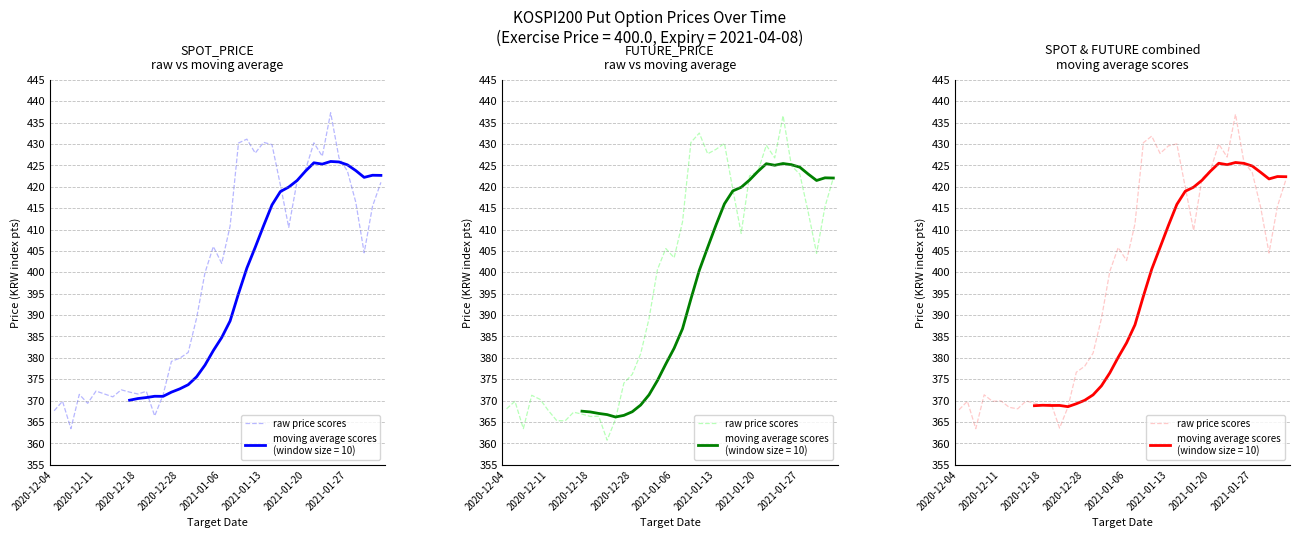

What value does the data have at 2021-01-27?

423.3